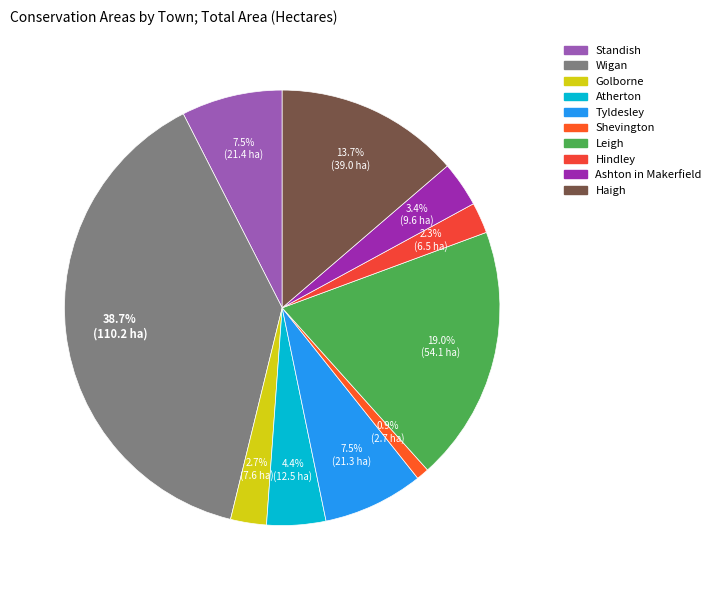

The Tyldesley slice represents 1% of the pie. True or false?

False